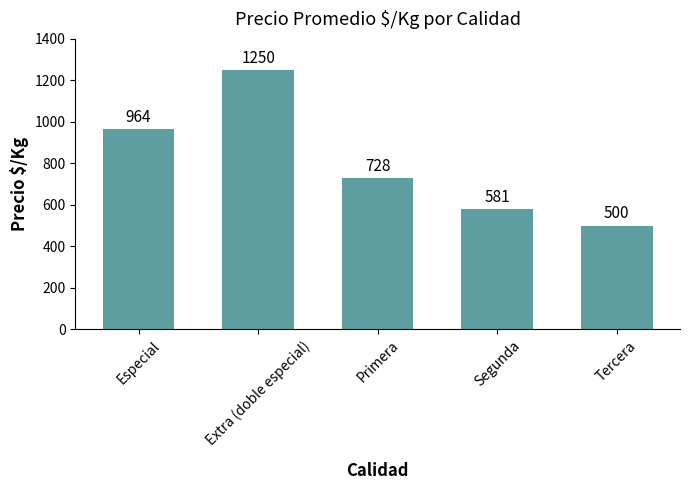

How many distinct data groups are displayed?

1